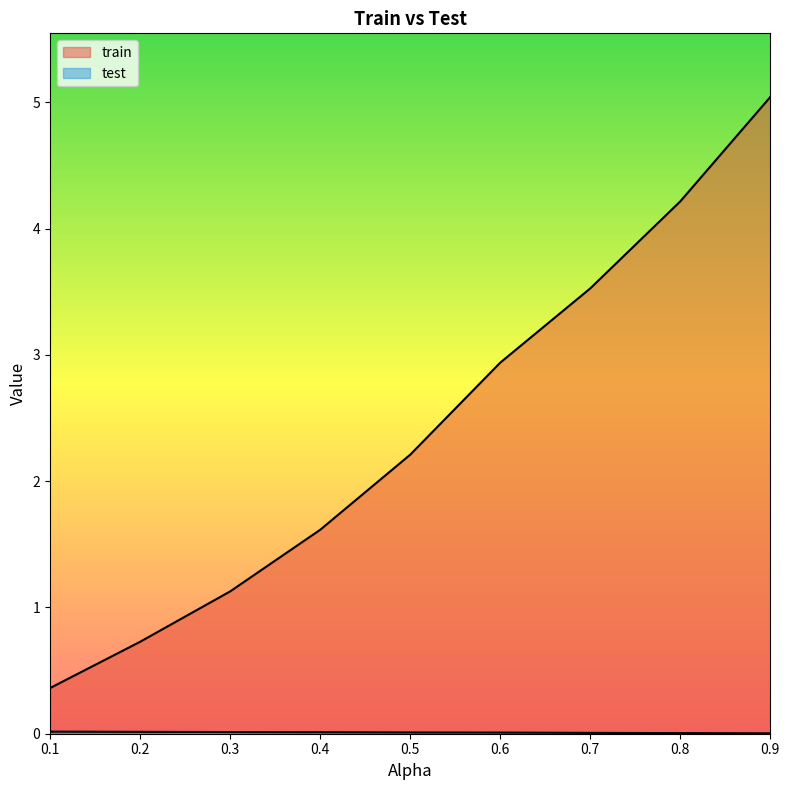

Reading left to right, list all the values displayed in this chart.

train: 0.4	0.7	1.1	1.6	2.2	2.9	3.5	4.2	5.0
test: 0.0	0.0	0.0	0.0	0.0	0.0	0.0	0.0	0.0